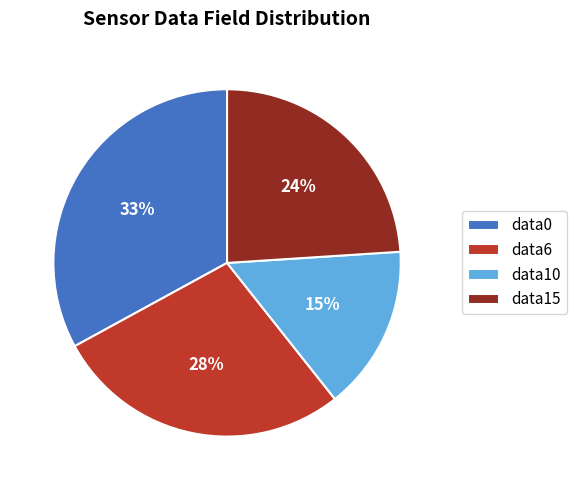

To the nearest percent, what is the average slice percentage?

25%